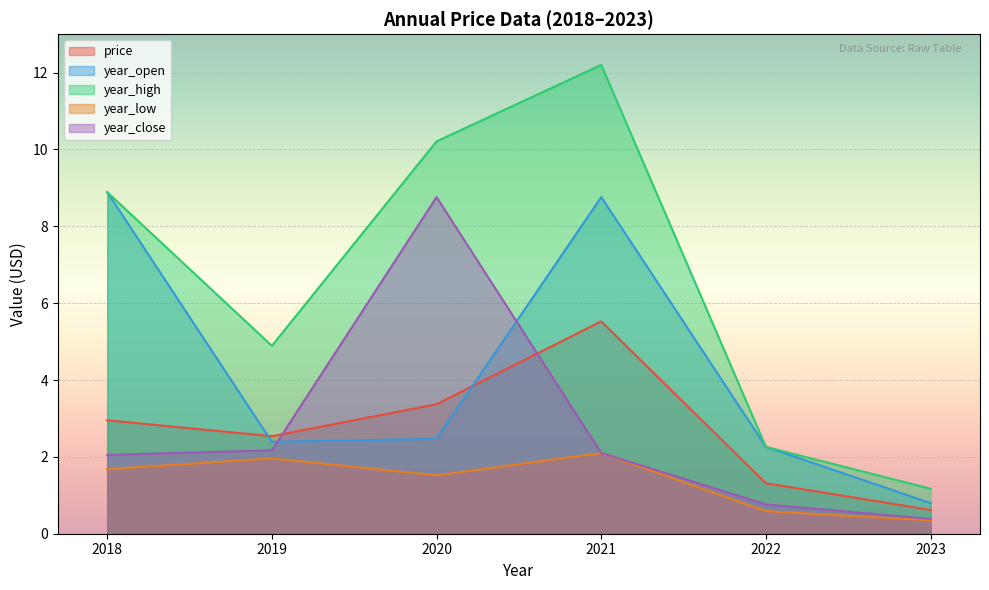

True or false: year_close has a value of 2.9 at 2019.

False